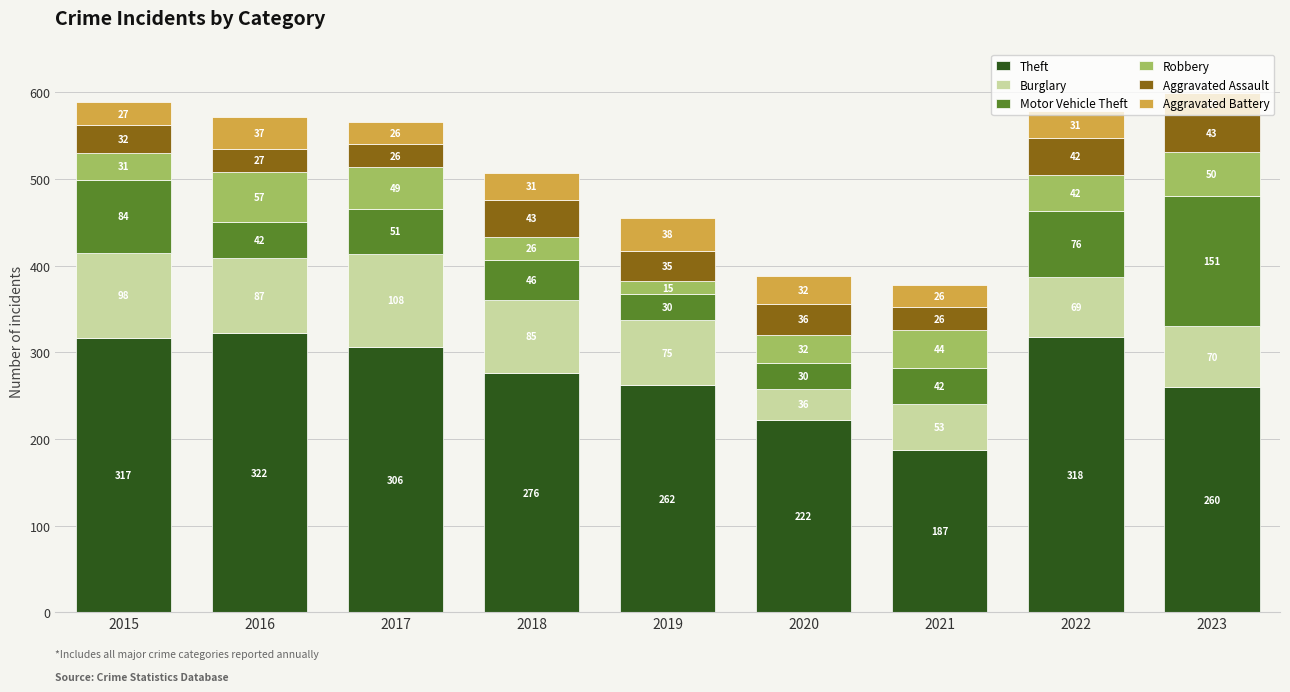

What is the difference between the maximum and minimum values in the Theft series?

135